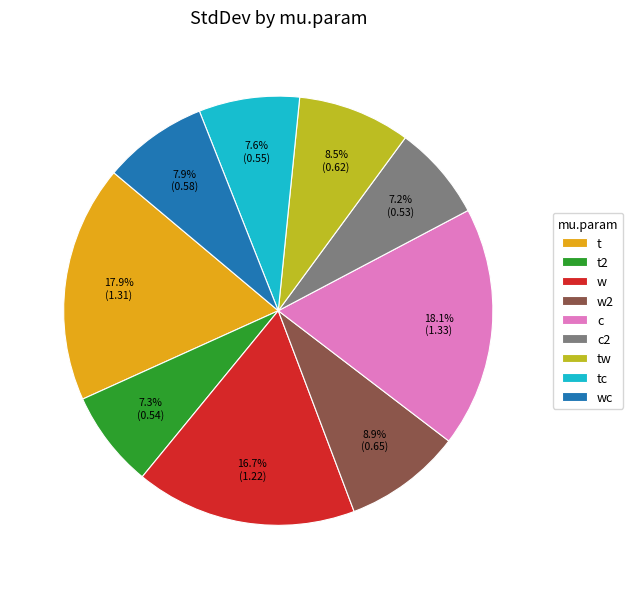

How many segments does this pie chart have?

9